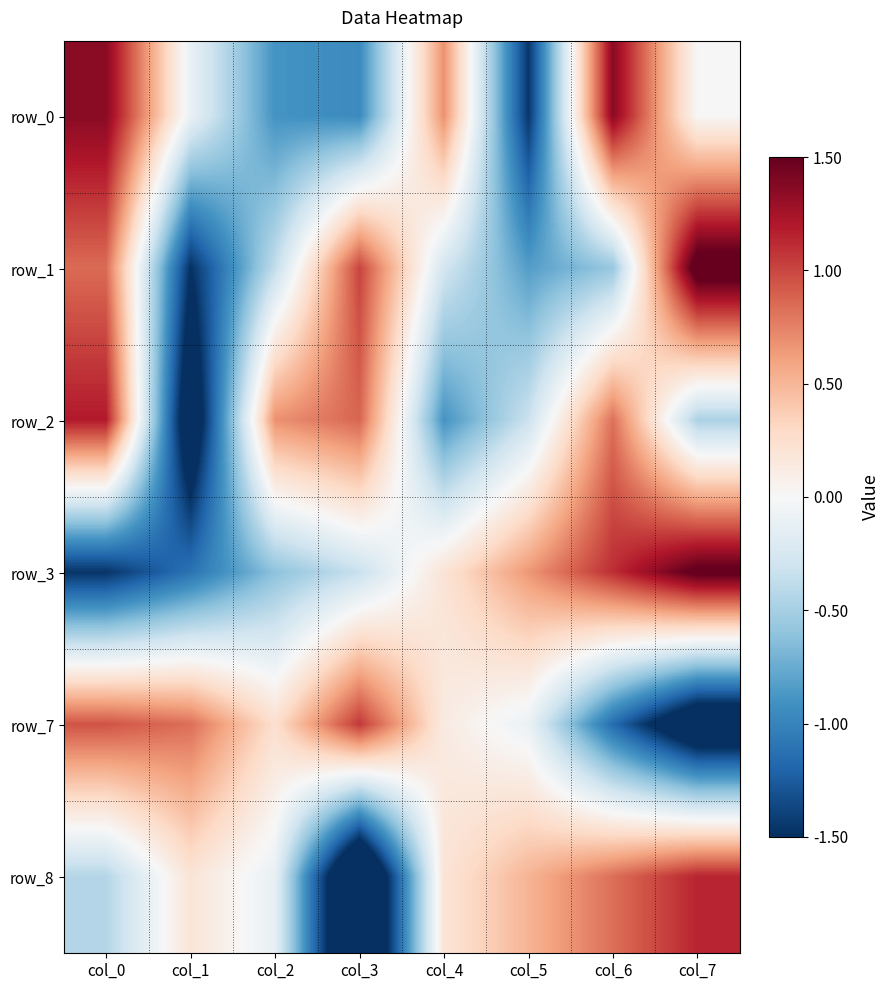

At which label is row_0 closest to 0?

col_7